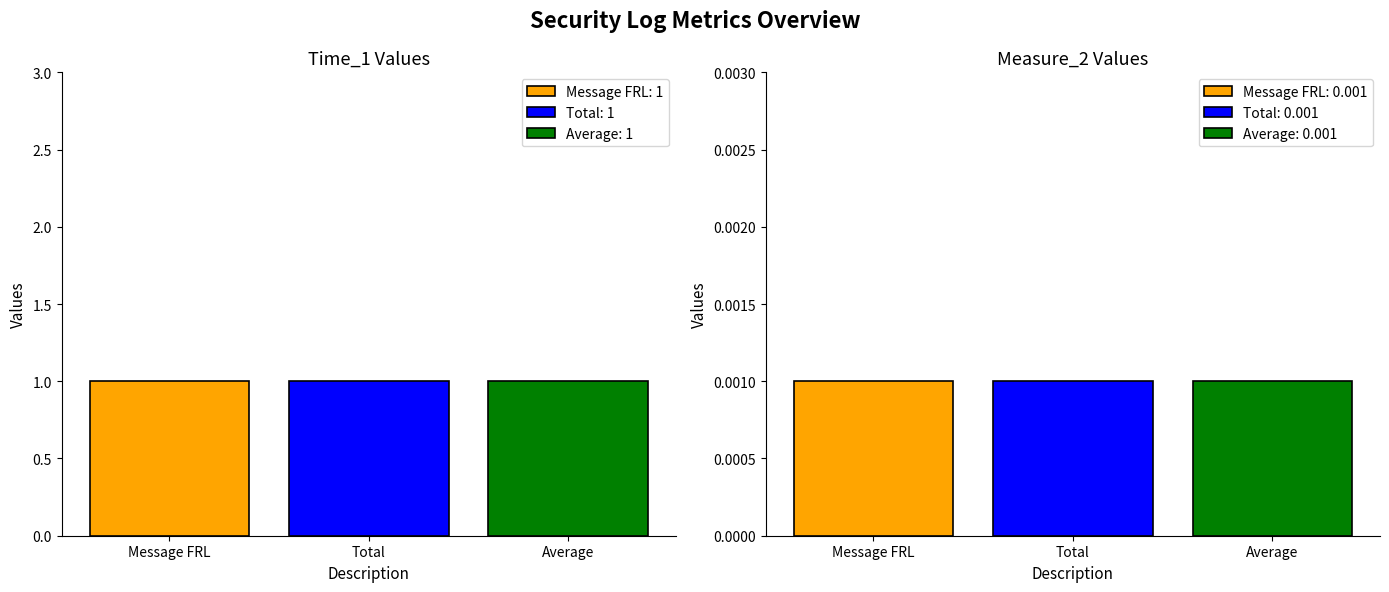

The value of Time_1 at Message FRL is 1.6. True or false?

False